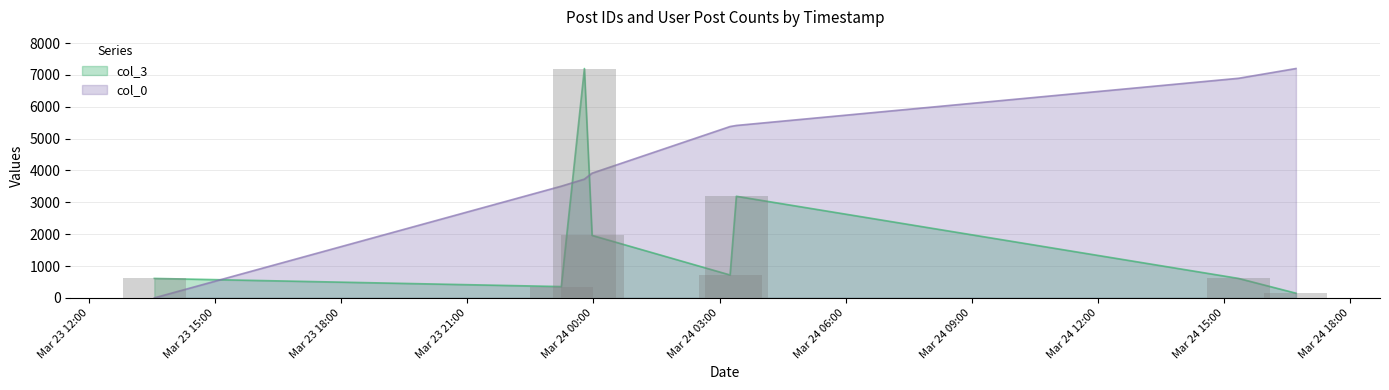

Reading right to left, transcribe all the data shown in this chart.

col_0: 7201.0	6894.6	5413.5	5379.5	3915.4	3728.2	3506.9	0.0
col_3: 147.0	611.0	3190.0	719.0	1961.0	7201.0	355.0	611.0